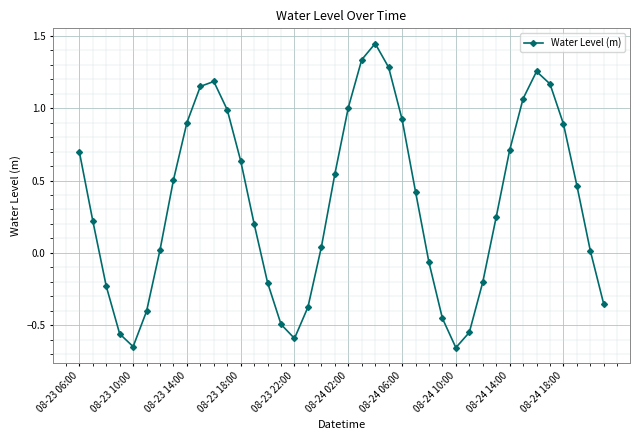

How many interior local peaks (higher than both neighbors) does the data have?

3